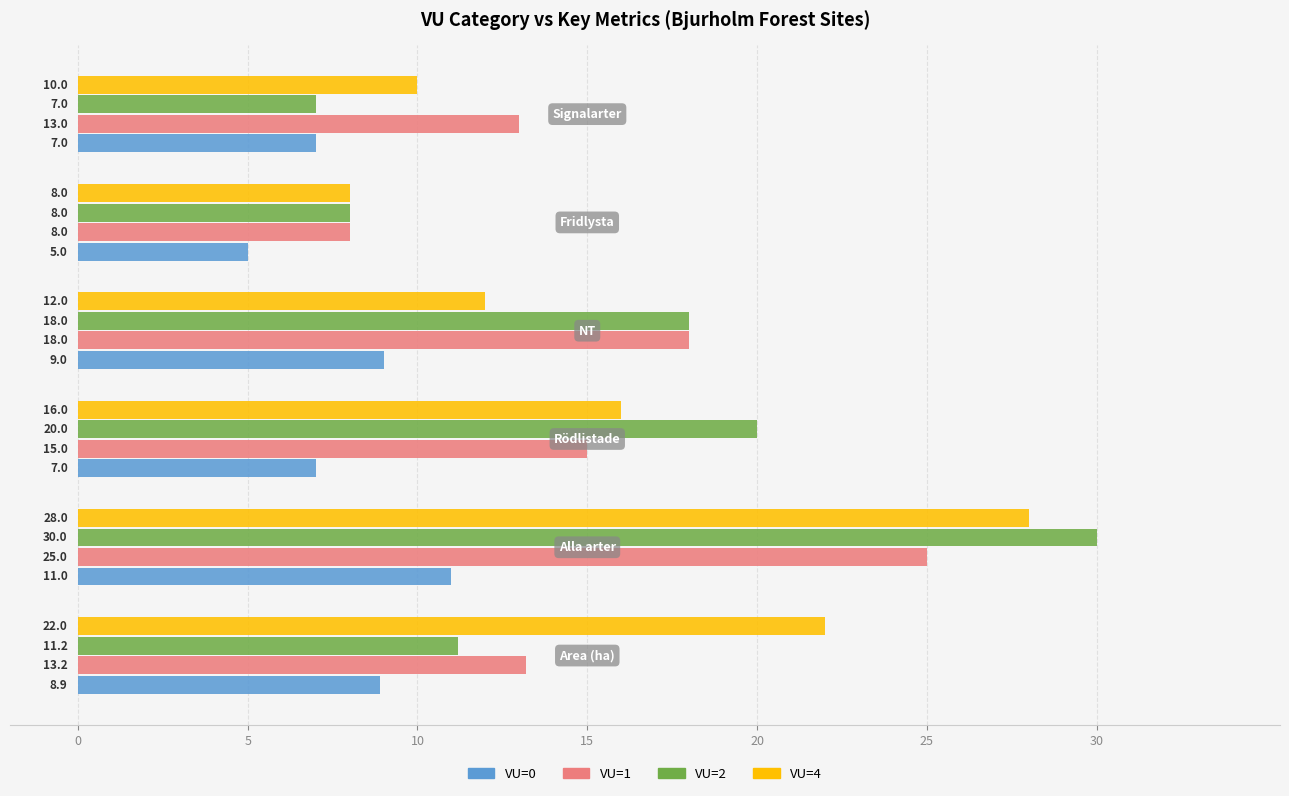

Which series has the largest range (max minus min)?

VU=2